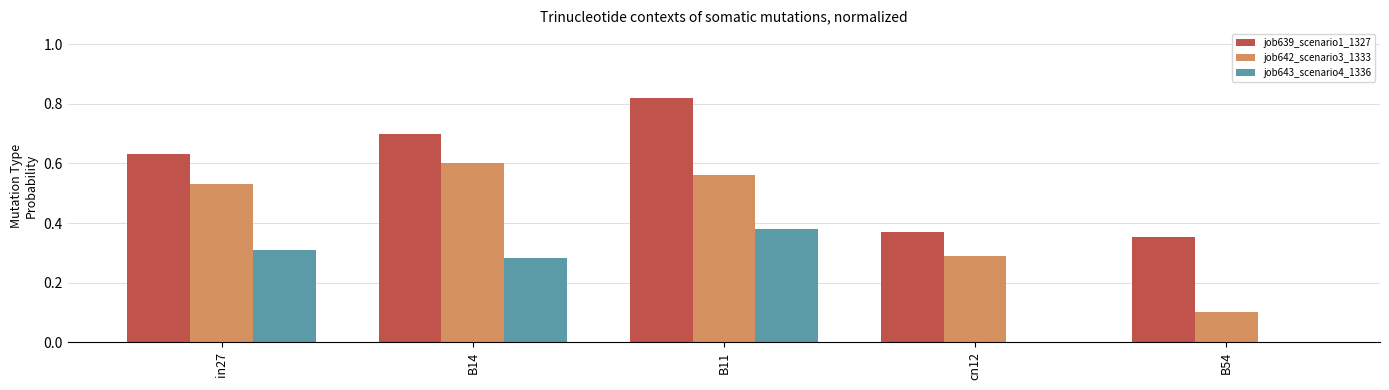

What is the difference between the job639_scenario1_1327 values at B14 and B11?

0.1